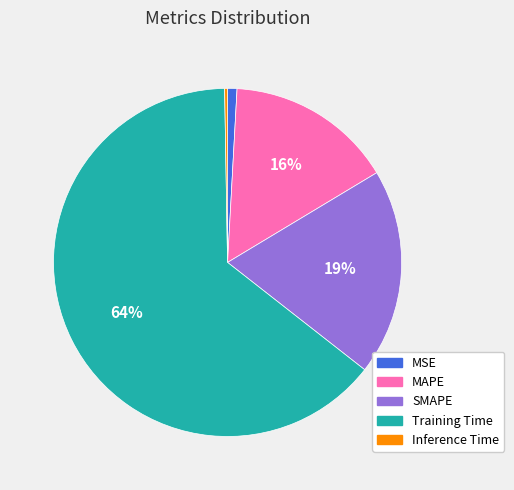

To the nearest percent, what is the average slice percentage?

20%